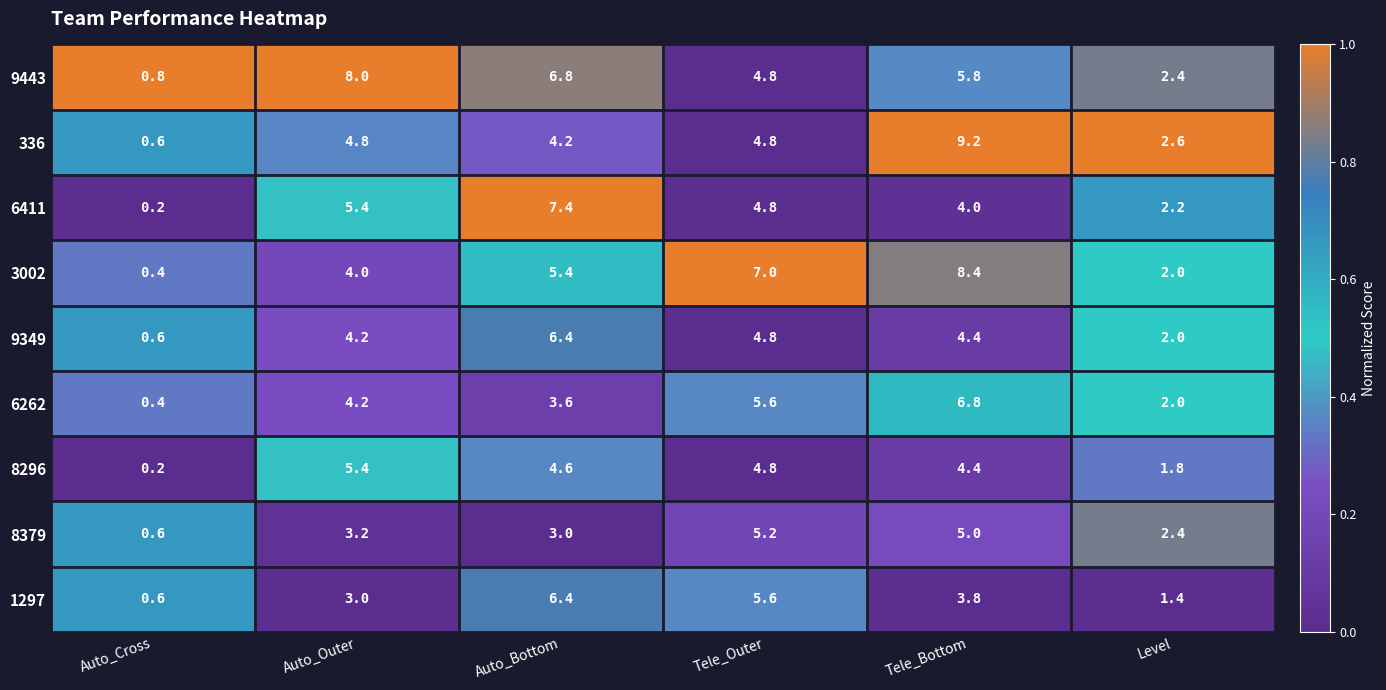

Which series has the largest total across all categories?

9443